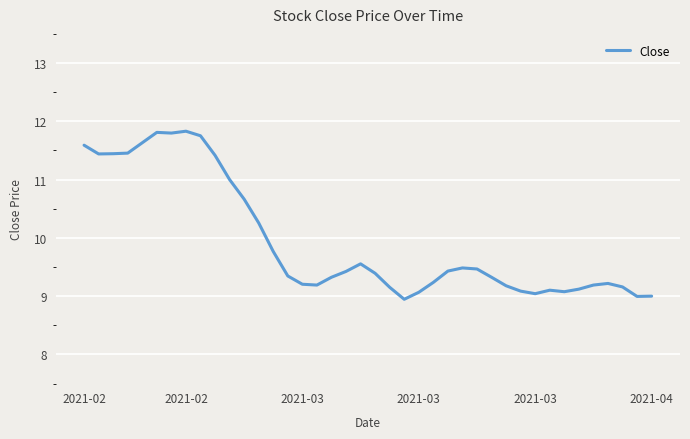

What is the difference between the maximum and minimum values?

2.9